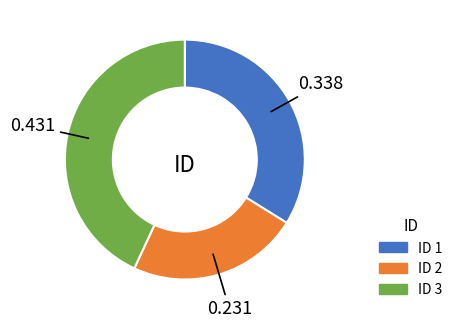

Is there a majority slice in this chart?

No